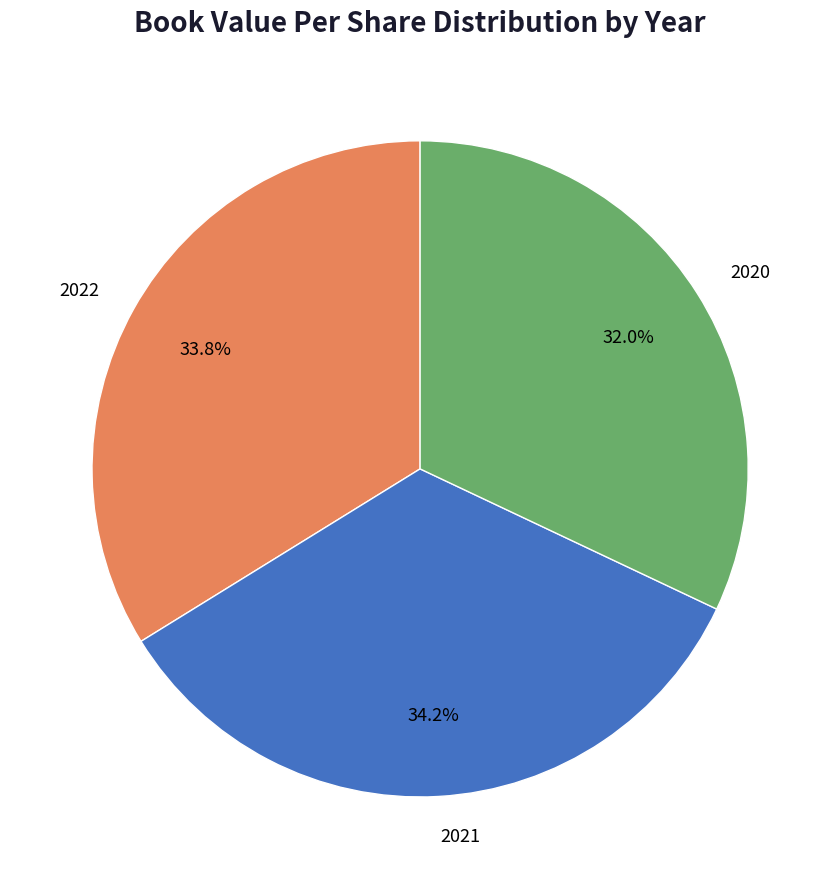

How many slices are in this pie chart?

3